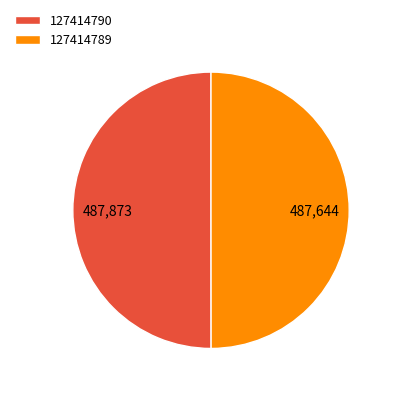

True or false: 127414789 accounts for 42% of the total.

False